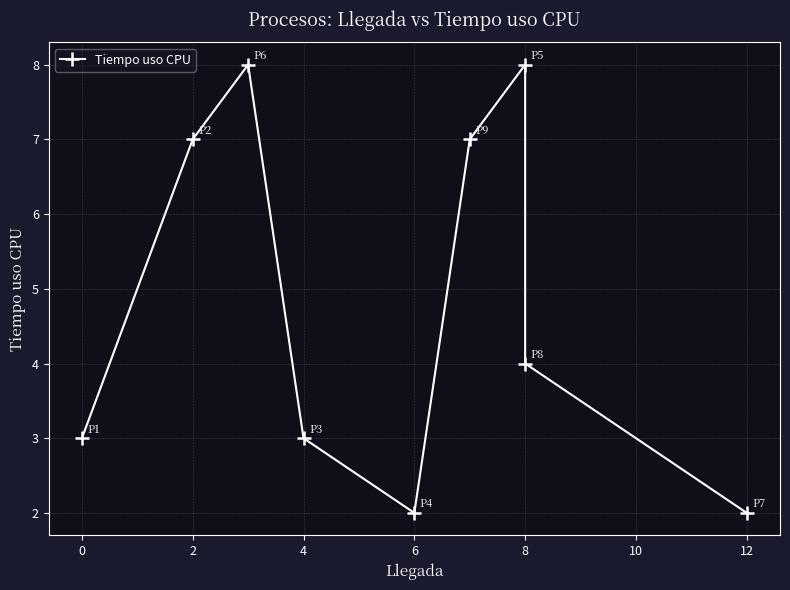

How many series are shown in this chart?

1